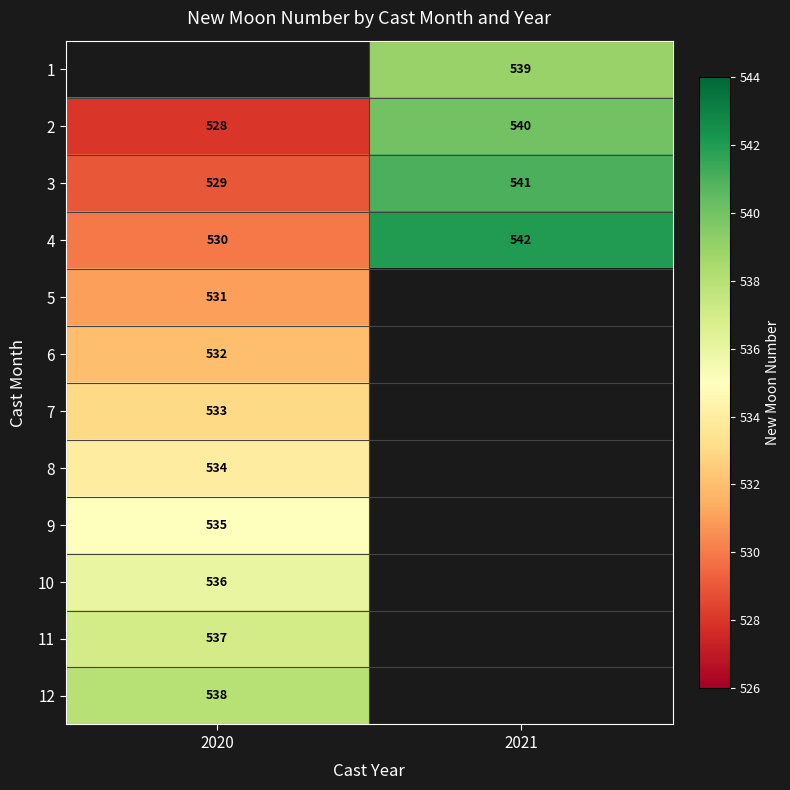

Is it true that 3 equals 354.9 at 2020?

False